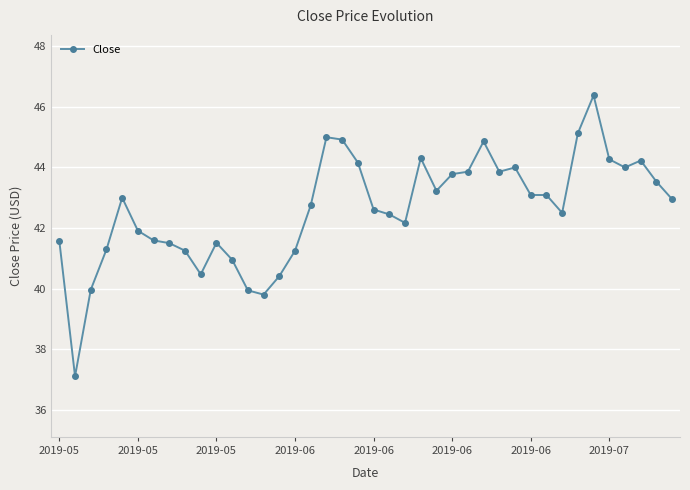

What is the minimum value shown in the chart?

37.1